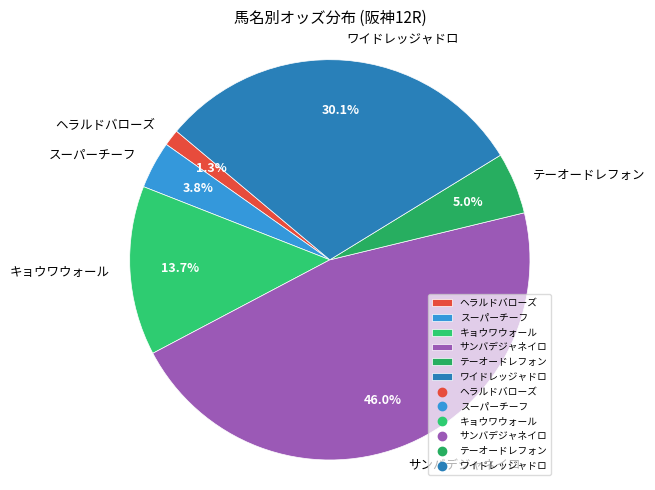

Does スーパーチーフ account for over 50% of the chart?

No